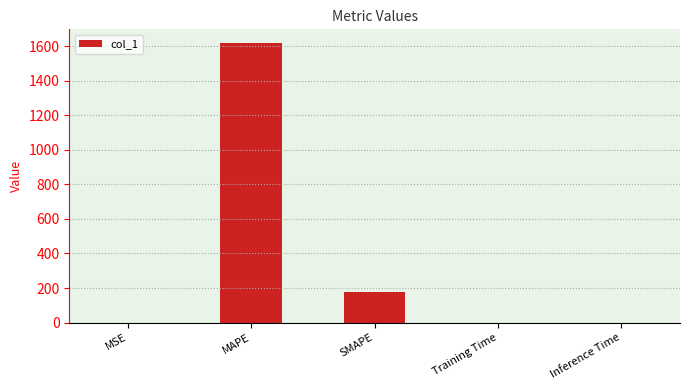

Read the value at SMAPE.

178.0